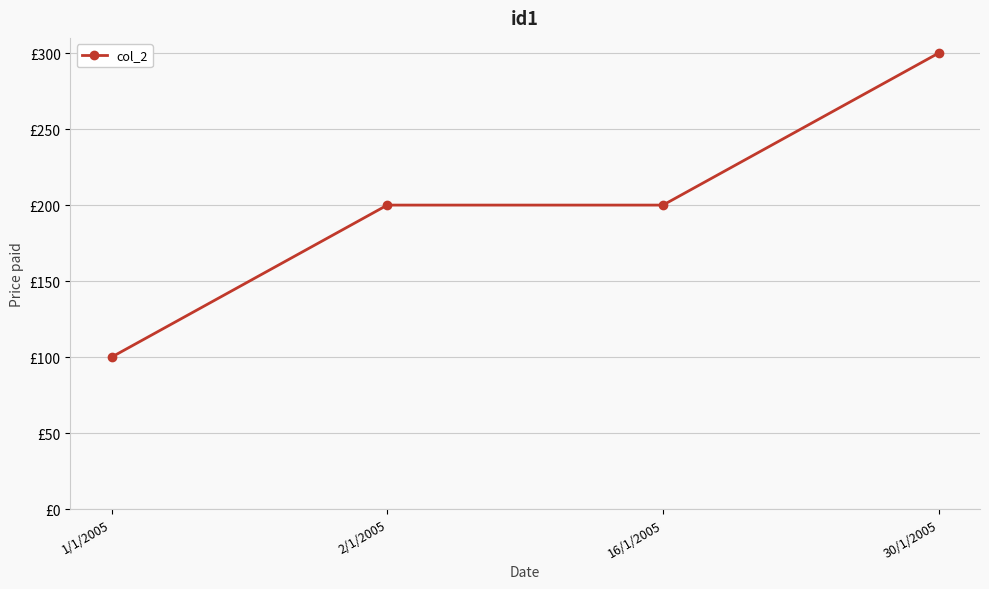

Does the chart have visible grid lines?

Yes